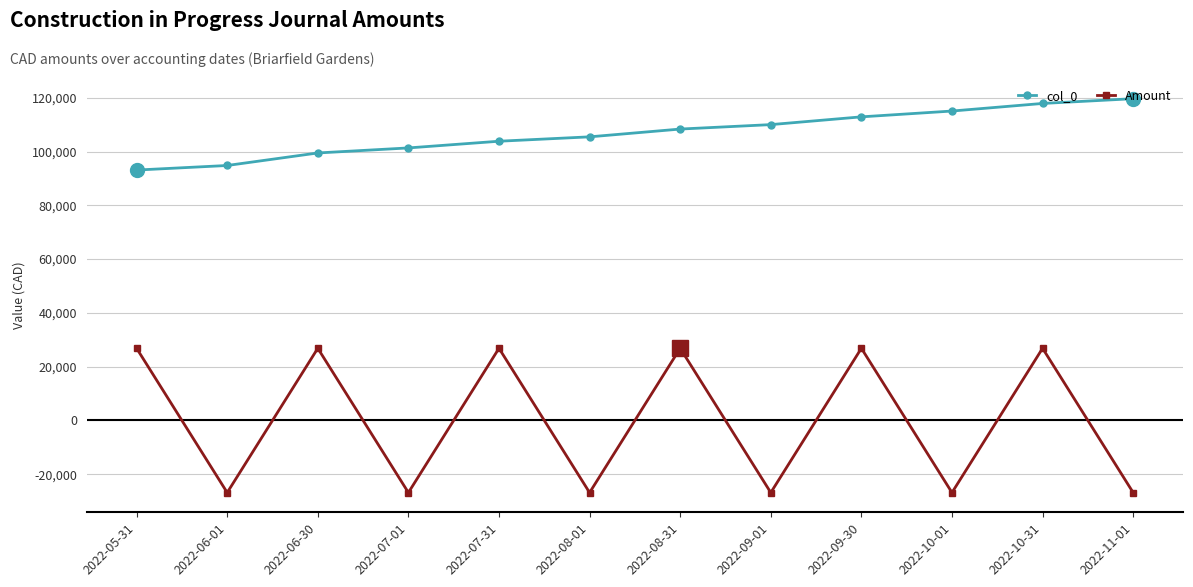

Which series has the largest total across all categories?

col_0